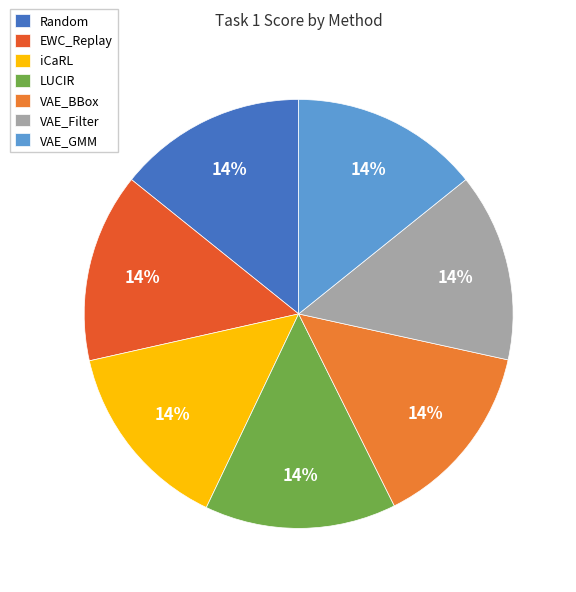

To the nearest percent, what is the average slice percentage?

14%